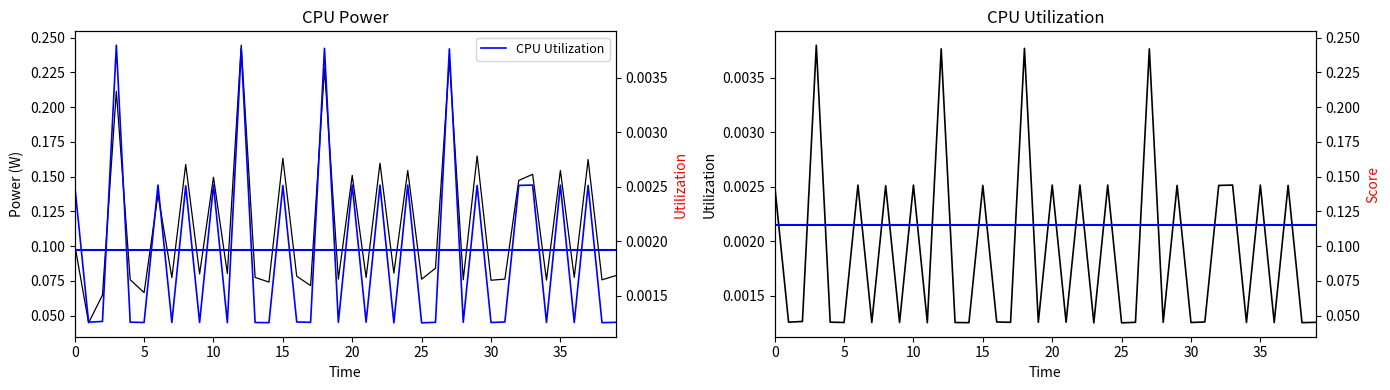

At 35, list the series in order from largest to smallest.

CPU Power, CPU Utilization